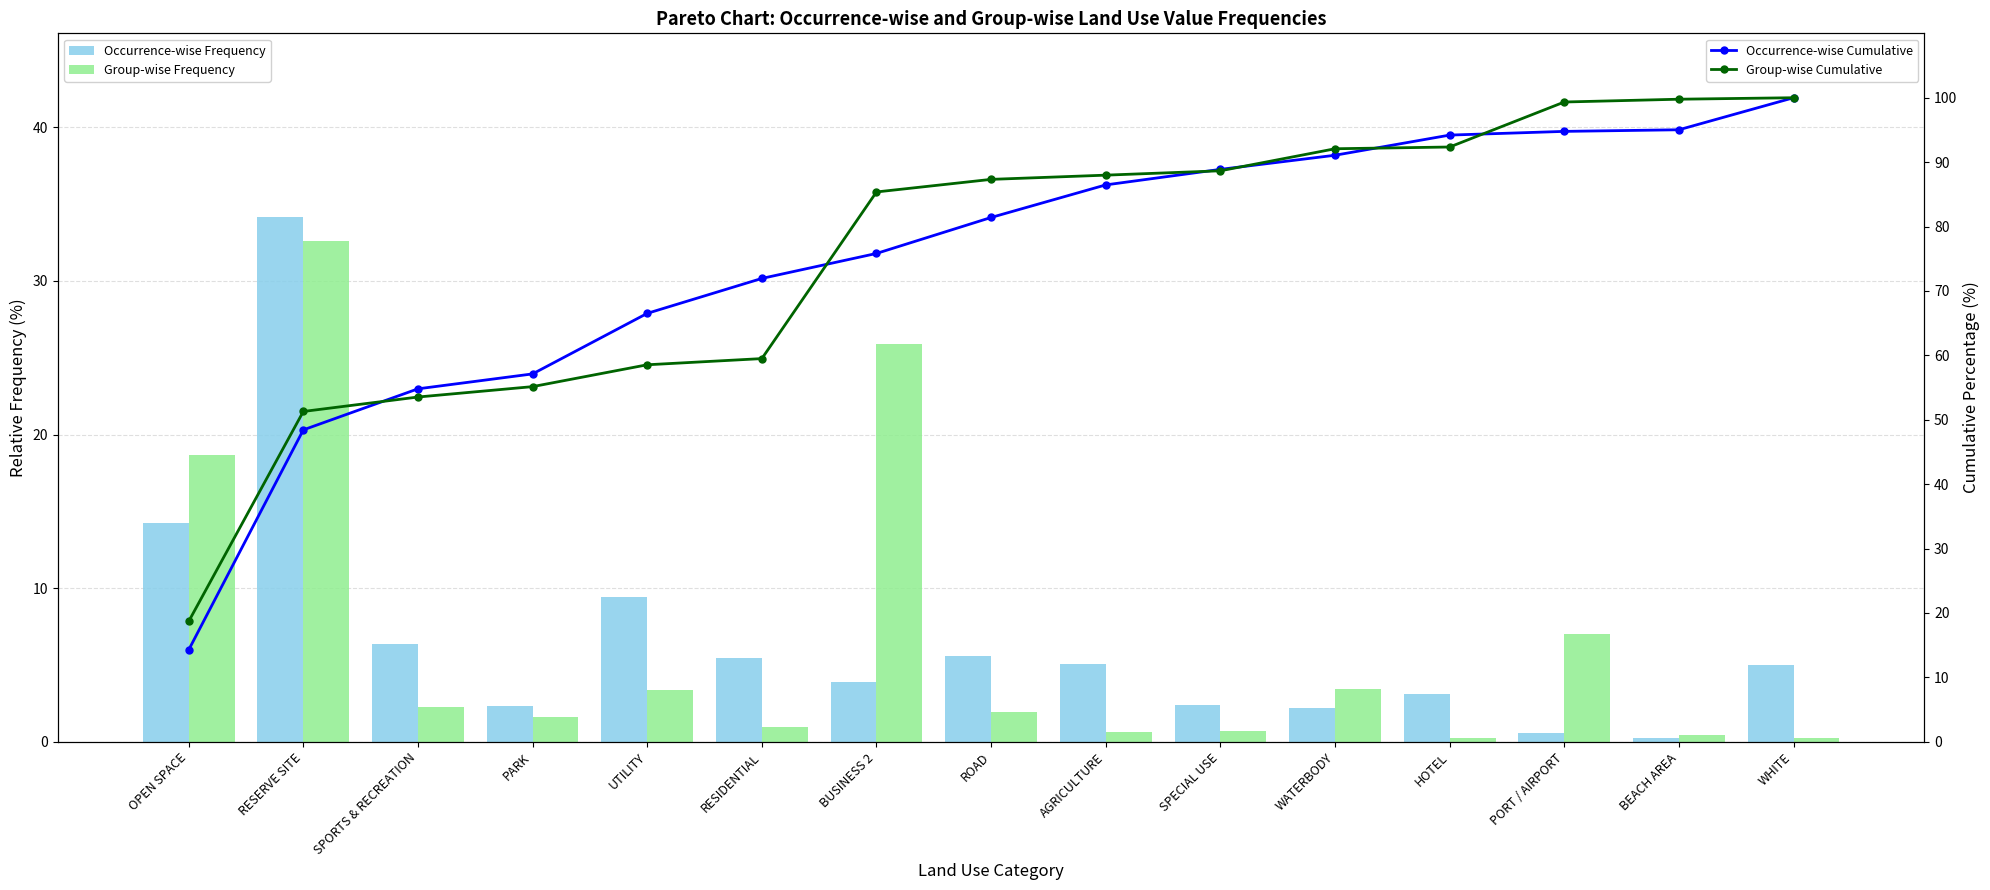

Is the value of Occurrence-wise Cumulative at SPECIAL USE greater than the value of Occurrence-wise Frequency at HOTEL?

Yes